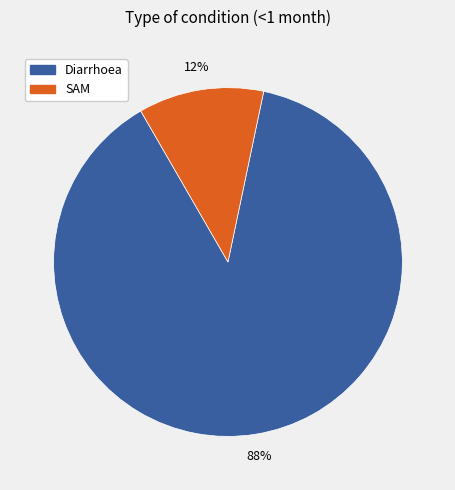

The SAM slice represents 12% of the pie. True or false?

True